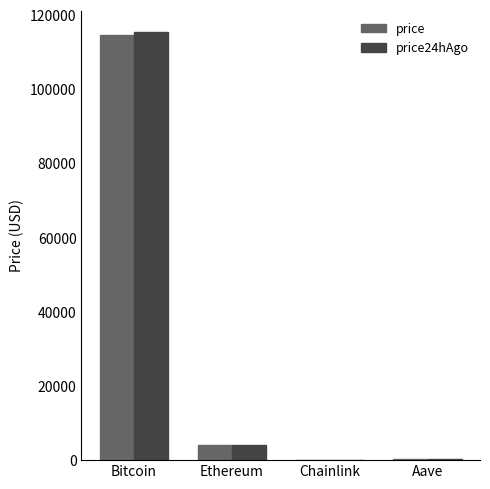

How many series are shown in this chart?

2